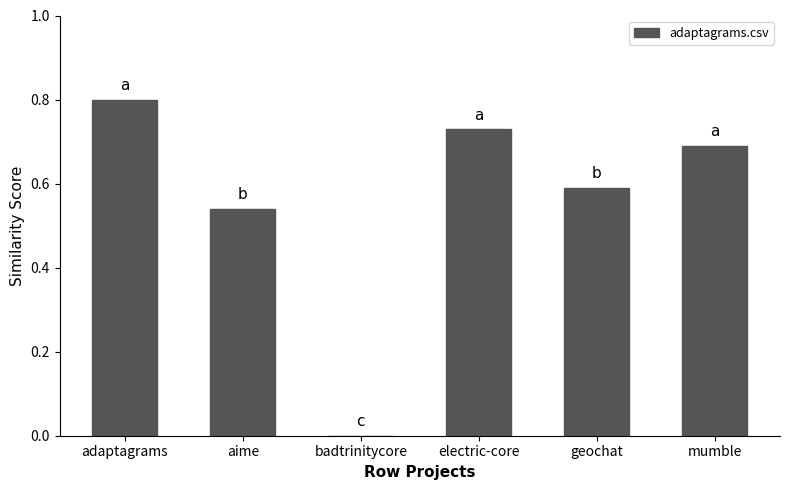

The chart shows a value of 0.8 at adaptagrams. True or false?

True